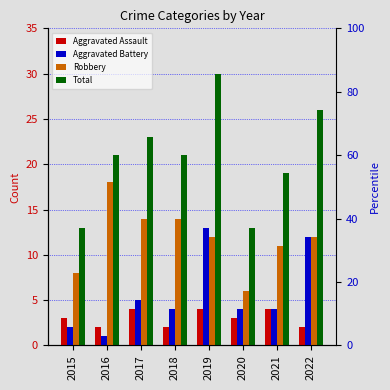

Read the Robbery value at 2015.

8